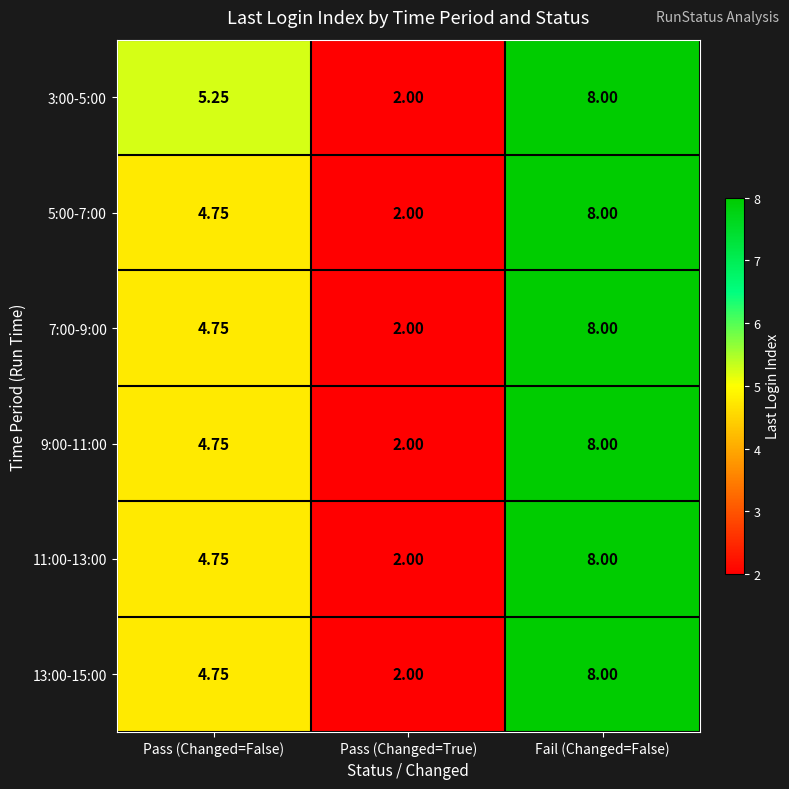

What is the total value across all series at Fail (Changed=False)?

48.0